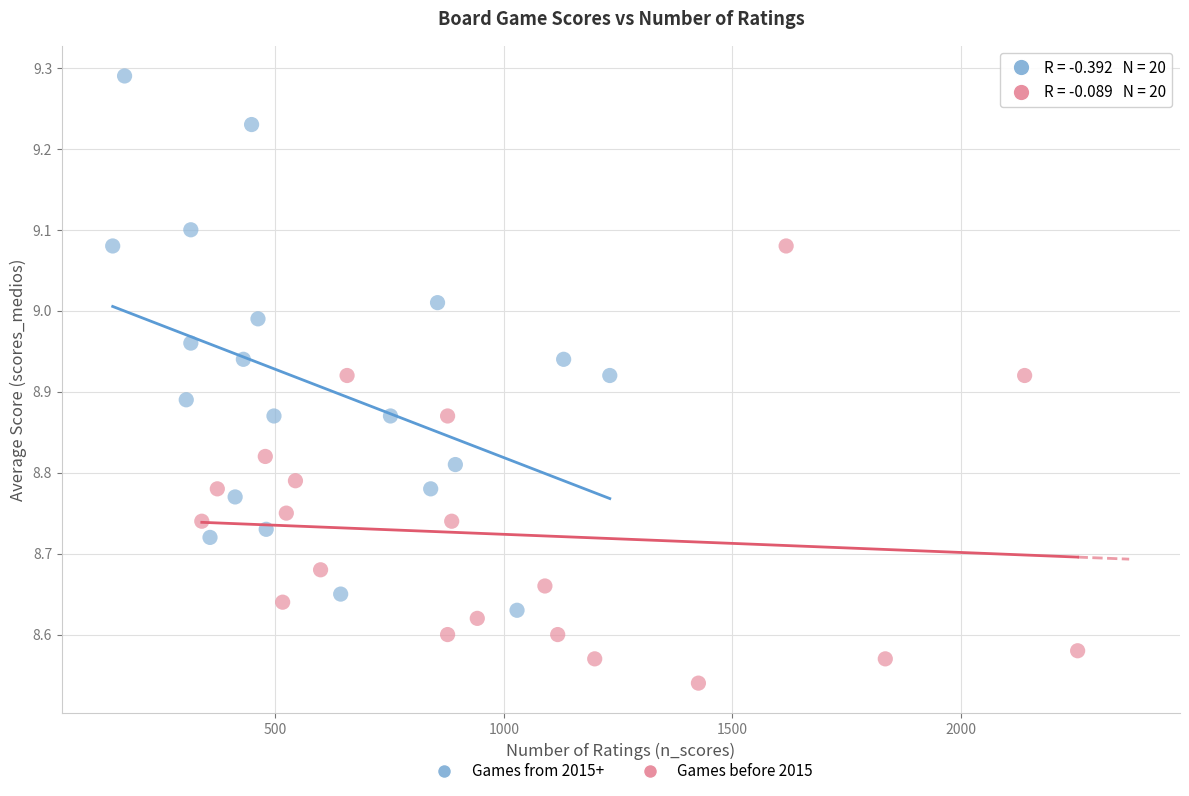

Which series contains the lowest Y value?

Games before 2015